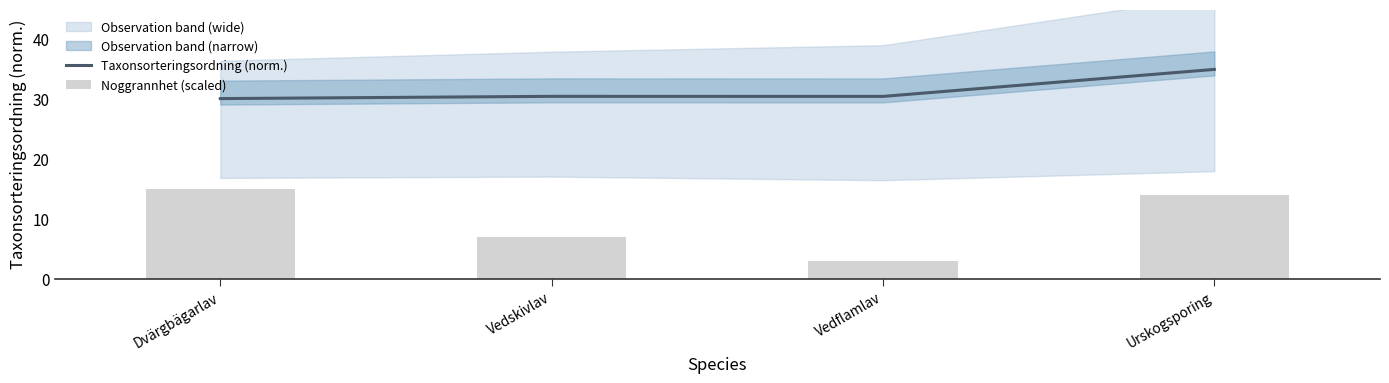

At how many categories does at least one series exceed 14?

4